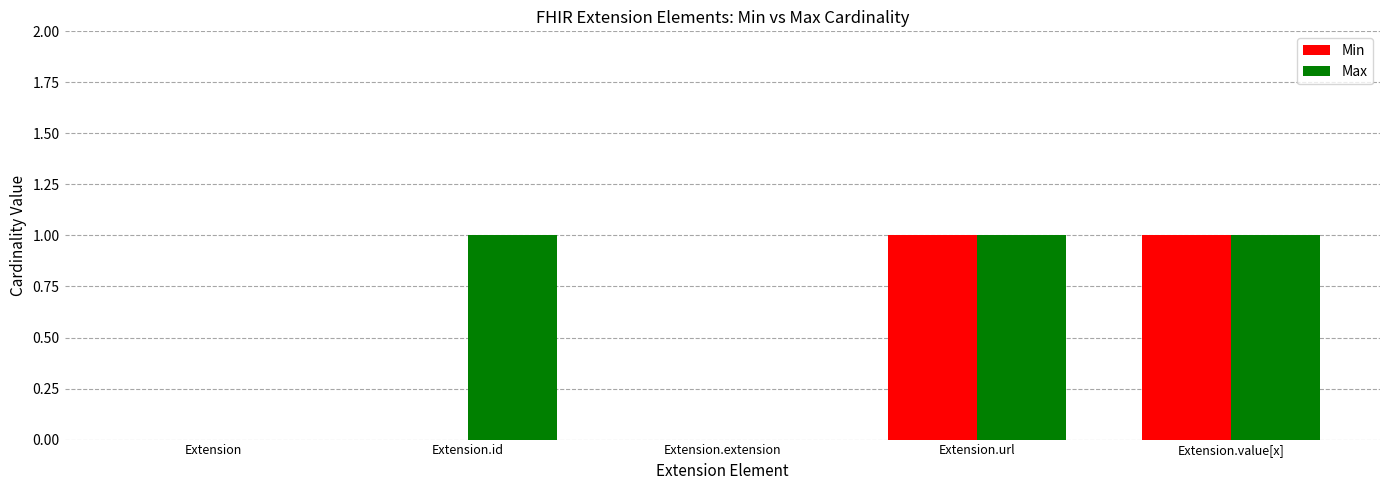

Reading right to left, what are all the values shown in this chart?

Min: 1	1	0	0	0
Max: 1	1	0	1	0